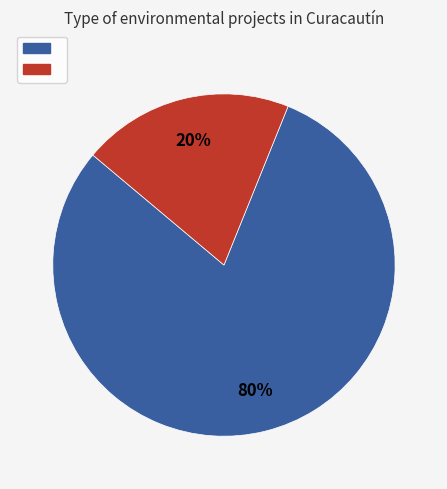

To the nearest percent, what is the average slice percentage?

50%